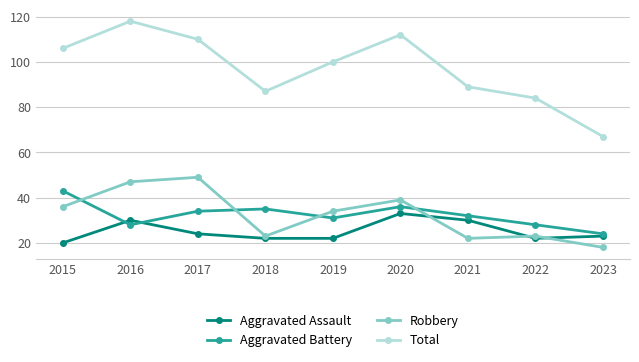

True or false: Aggravated Assault and Total cross at least once.

False